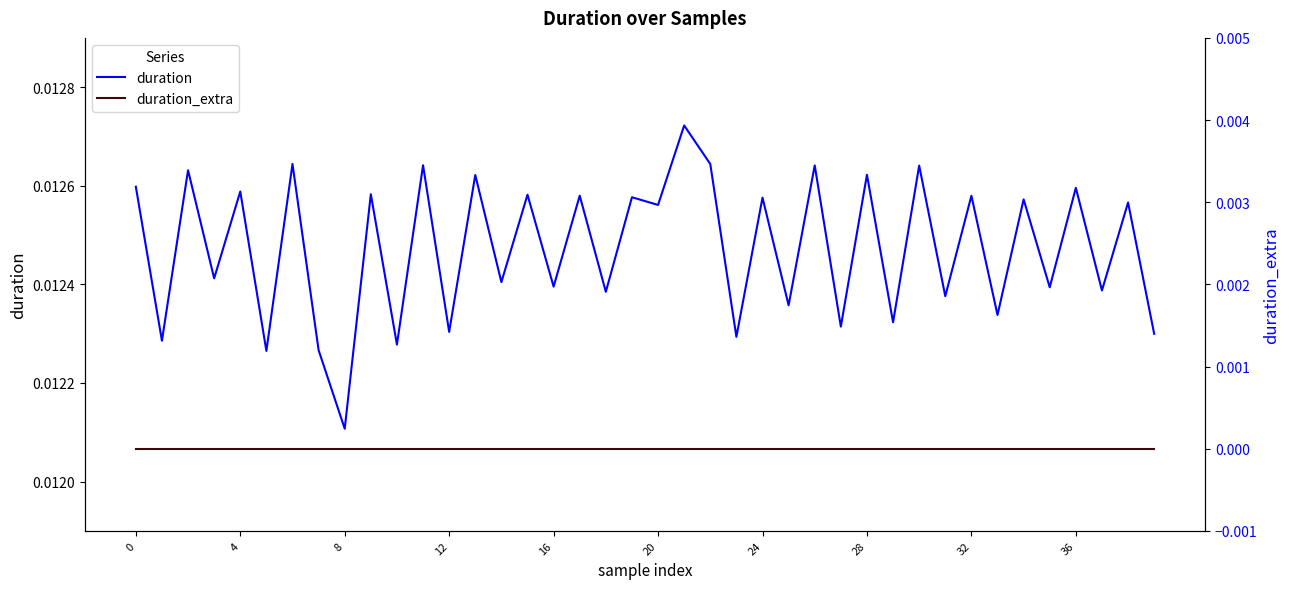

True or false: duration and duration_extra cross at least once.

False